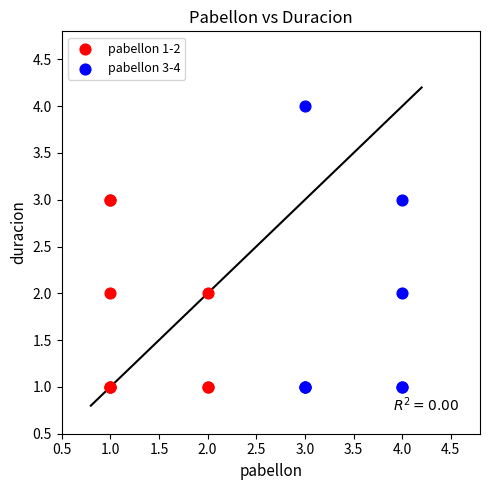

Which series reaches the maximum Y coordinate?

pabellon 3-4